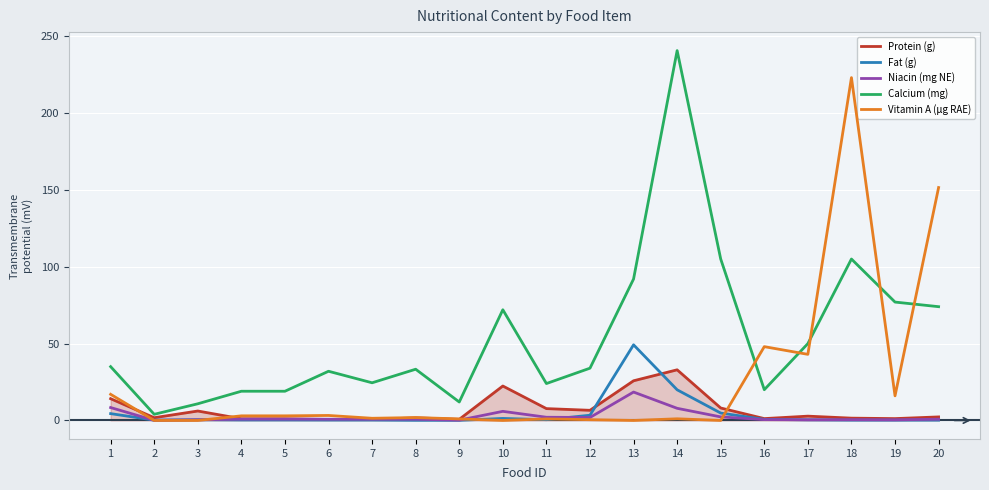

Which series has the largest total across all categories?

Calcium (mg)